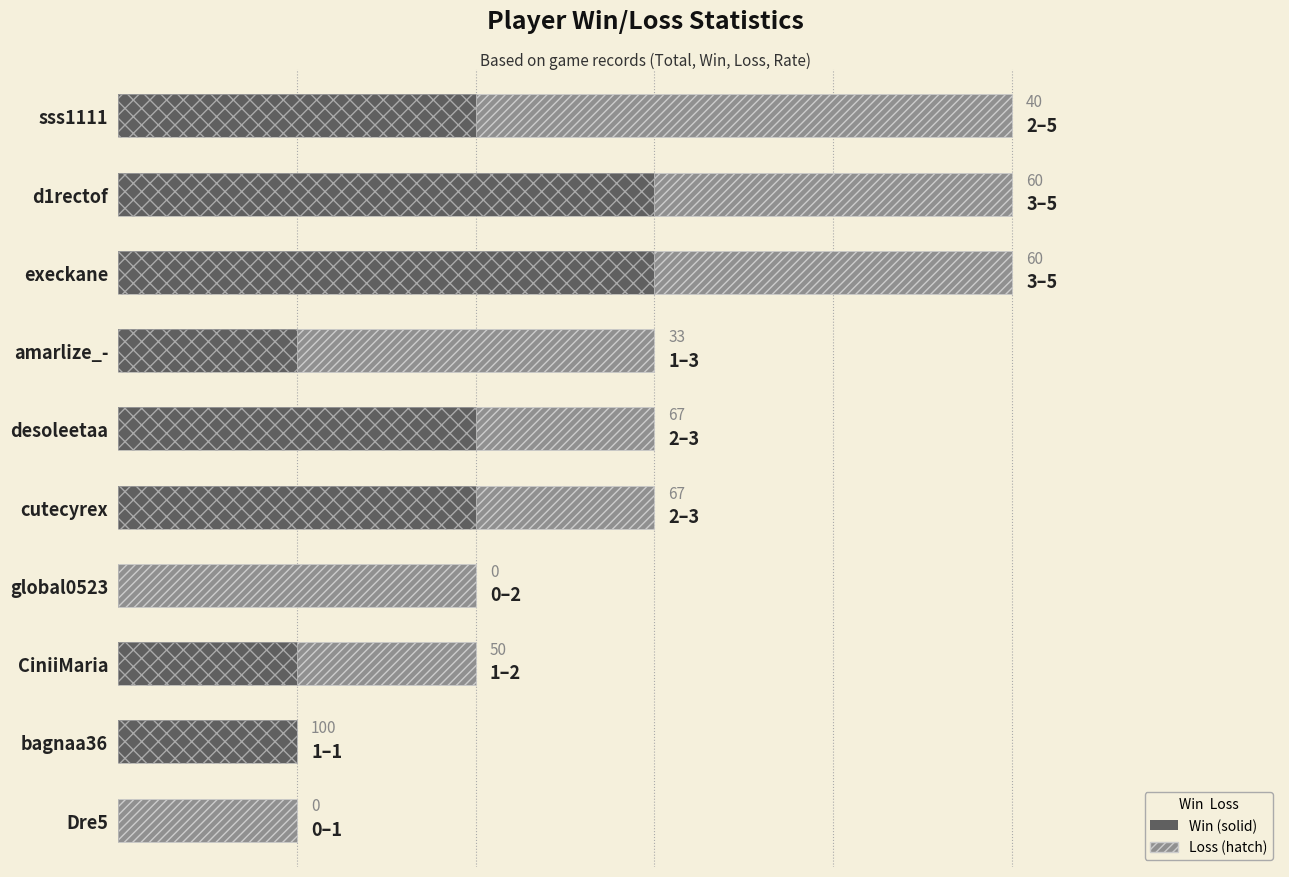

Are the bars horizontal?

Yes